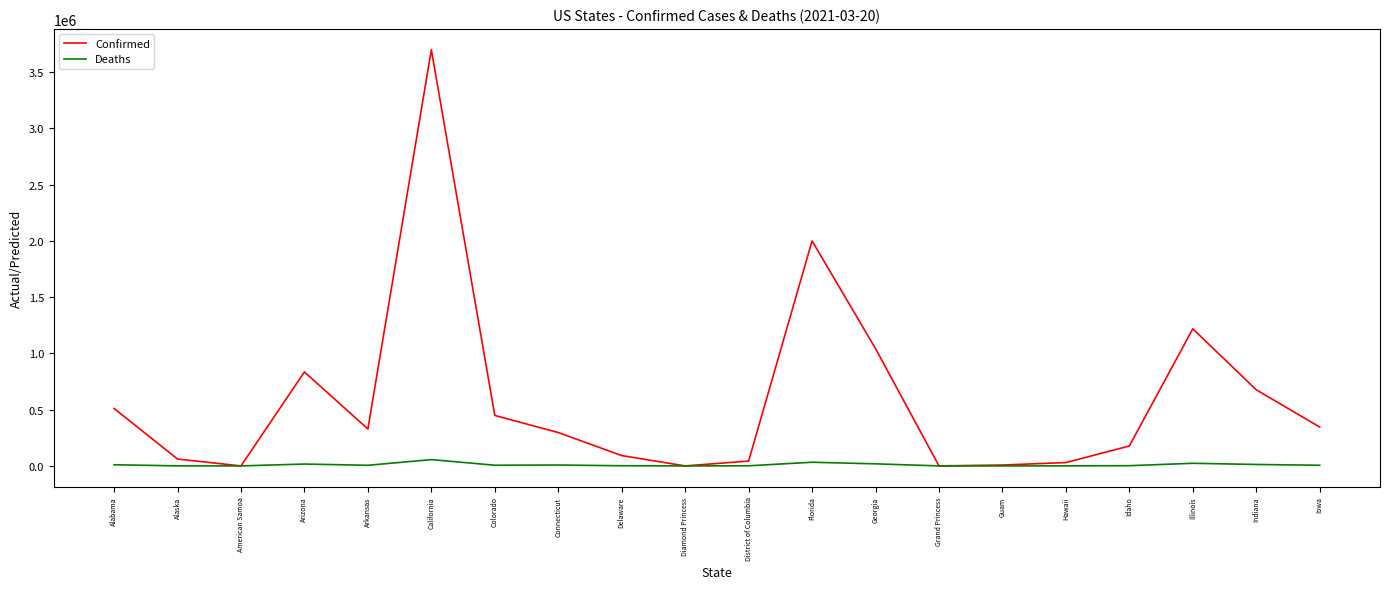

Does the chart display data point markers on the line(s)?

No